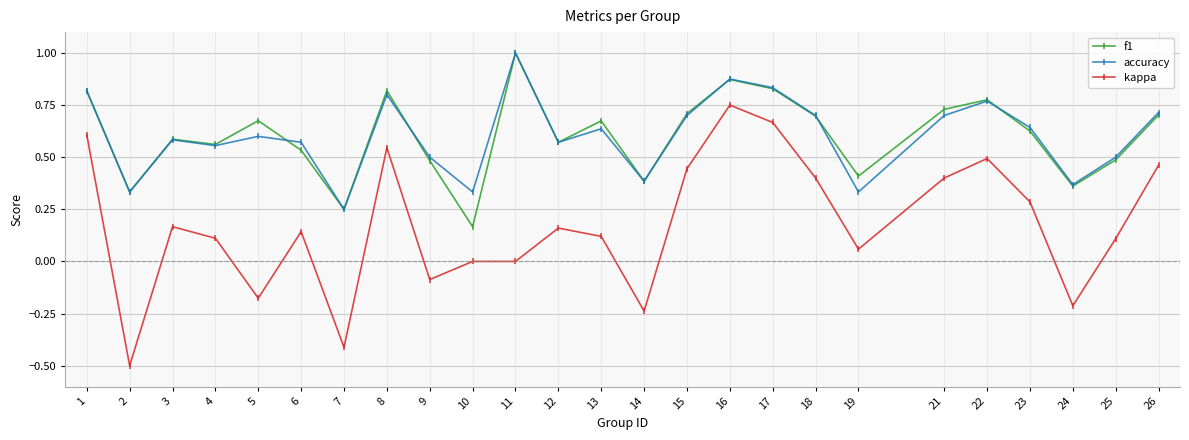

True or false: f1 has more than 0 interior local peaks.

True